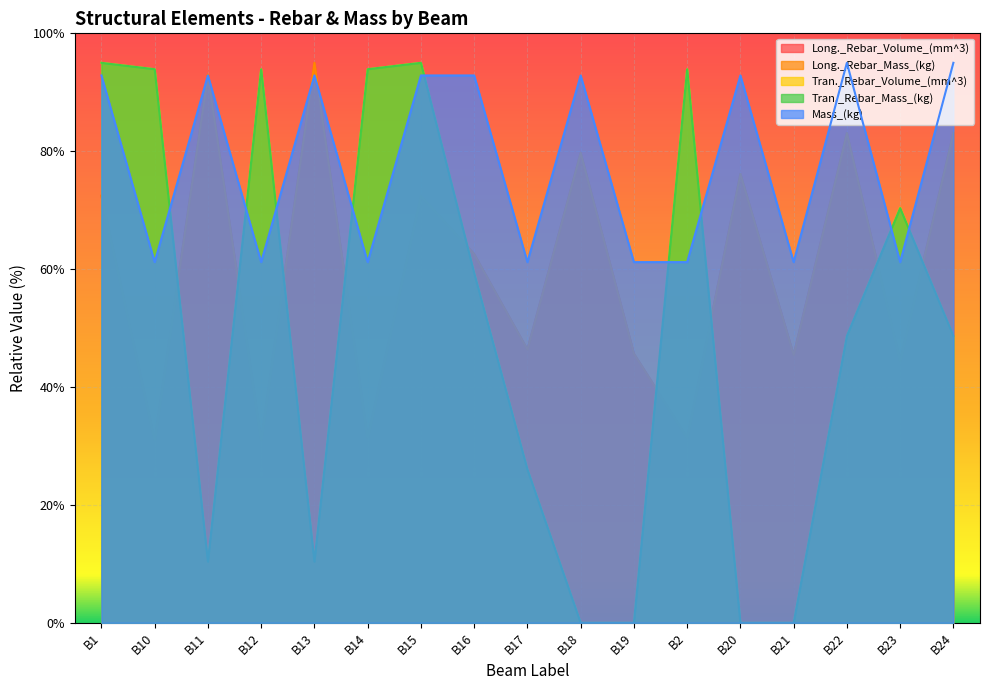

What is the difference between the maximum and minimum values in the Long._Rebar_Mass_(kg) series?

63.9